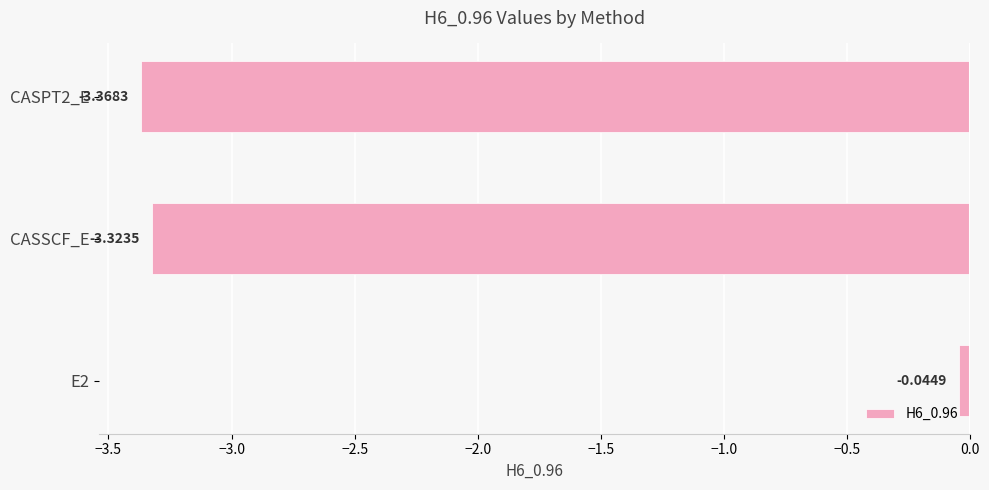

How many categories are shown in the chart?

3